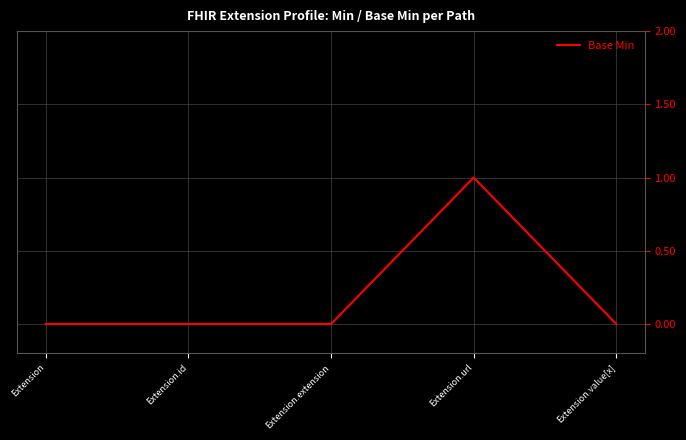

True or false: the data has more than 0 interior local peaks.

True